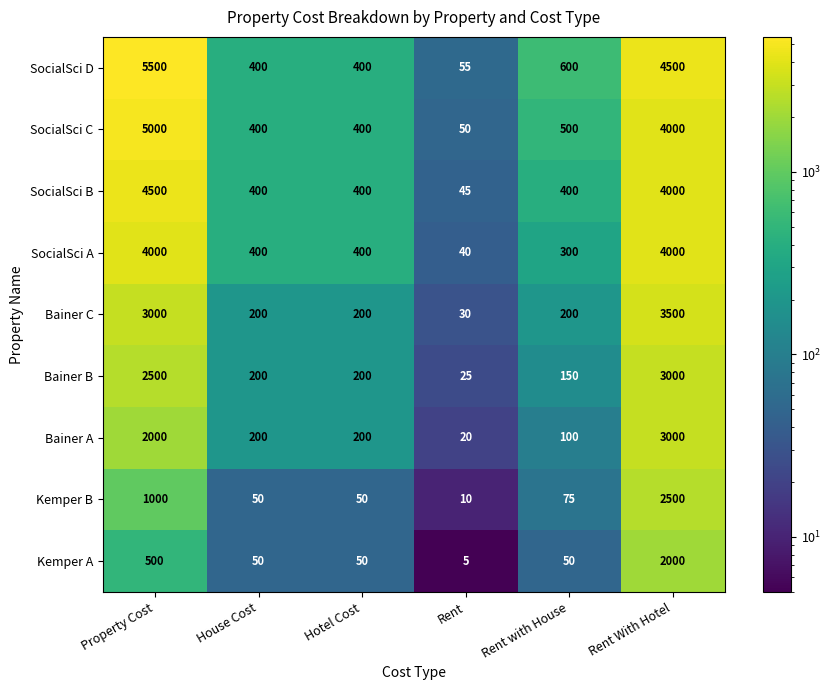

What is the sum of the Kemper A values at House Cost and Hotel Cost?

100